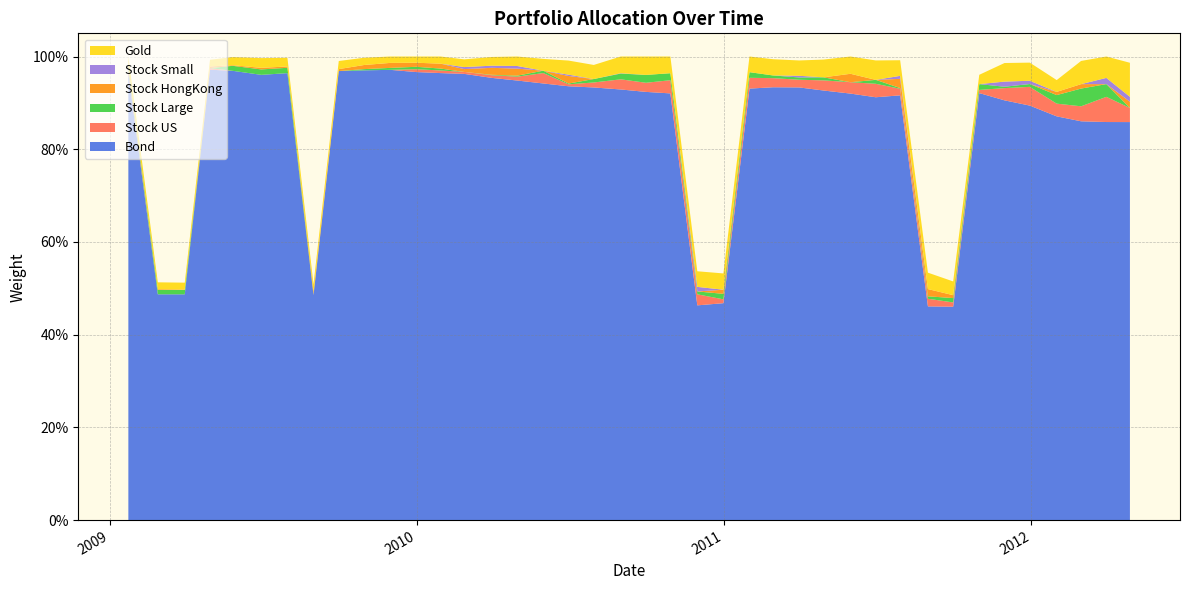

Reading right to left, transcribe all the data shown in this chart.

gold: 0.1	0.0	0.1	0.0	0.0	0.0	0.0	0.0	0.0	0.0	0.0	0.0	0.0	0.0	0.0	0.0	0.0	0.0	0.0	0.0	0.0	0.0	0.0	0.0	0.0	0.0	0.0	0.0	0.0	0.0	0.0	0.0	0.0	0.0	0.0	0.0	0.0	0.0	0.0	0.0
bond: 0.9	0.9	0.9	0.9	0.9	0.9	0.9	0.5	0.5	0.9	0.9	0.9	0.9	0.9	0.9	0.9	0.5	0.5	0.9	0.9	0.9	0.9	0.9	0.9	0.9	1.0	1.0	1.0	1.0	1.0	1.0	1.0	0.5	1.0	1.0	1.0	1.0	0.5	0.5	1.0
stock_US: 0.0	0.1	0.0	0.0	0.0	0.0	0.0	0.0	0.0	0.0	0.0	0.0	0.0	0.0	0.0	0.0	0.0	0.0	0.0	0.0	0.0	0.0	0.0	0.0	0.0	0.0	0.0	0.0	0.0	0.0	0.0	0.0	0.0	0.0	0.0	0.0	0.0	0.0	0.0	0.0
stock_large: 0.0	0.0	0.0	0.0	0.0	0.0	0.0	0.0	0.0	0.0	0.0	0.0	0.0	0.0	0.0	0.0	0.0	0.0	0.0	0.0	0.0	0.0	0.0	0.0	0.0	0.0	0.0	0.0	0.0	0.0	0.0	0.0	0.0	0.0	0.0	0.0	0.0	0.0	0.0	0.0
stock_HongKong: 0.0	0.0	0.0	0.0	0.0	0.0	0.0	0.0	0.0	0.0	0.0	0.0	0.0	0.0	0.0	0.0	0.0	0.0	0.0	0.0	0.0	0.0	0.0	0.0	0.0	0.0	0.0	0.0	0.0	0.0	0.0	0.0	0.0	0.0	0.0	0.0	0.0	0.0	0.0	0.0
stock_small: 0.0	0.0	0.0	0.0	0.0	0.0	0.0	0.0	0.0	0.0	0.0	0.0	0.0	0.0	0.0	0.0	0.0	0.0	0.0	0.0	0.0	0.0	0.0	0.0	0.0	0.0	0.0	0.0	0.0	0.0	0.0	0.0	0.0	0.0	0.0	0.0	0.0	0.0	0.0	0.0